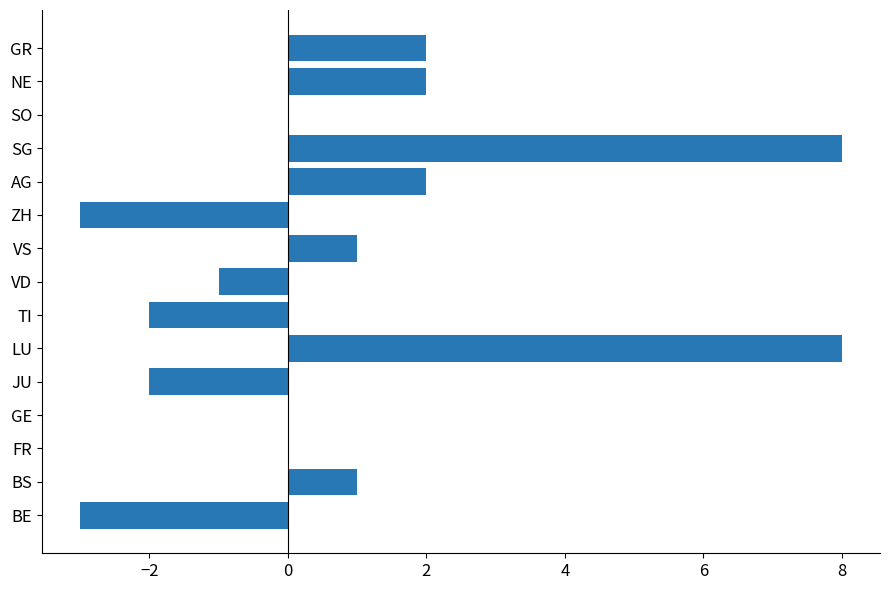

Count the number of data series in this chart.

1